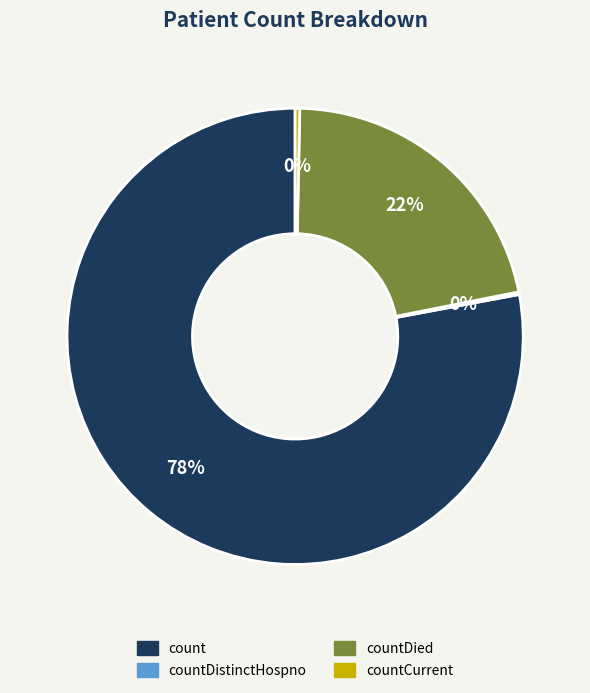

To the nearest percent, what is the average slice percentage?

25%